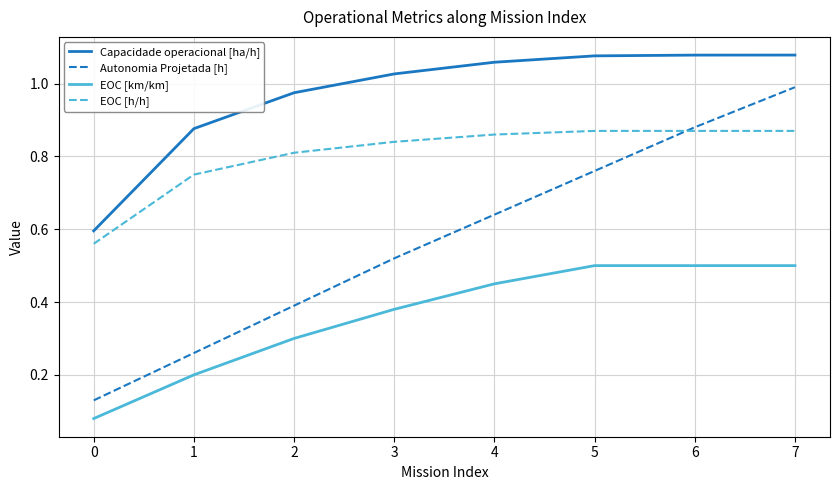

Which series has the largest range (max minus min)?

Autonomia Projetada [h]